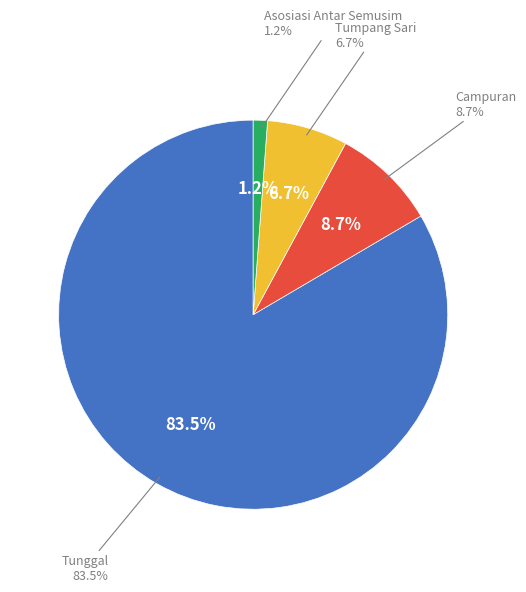

Does any single category account for the majority?

Yes